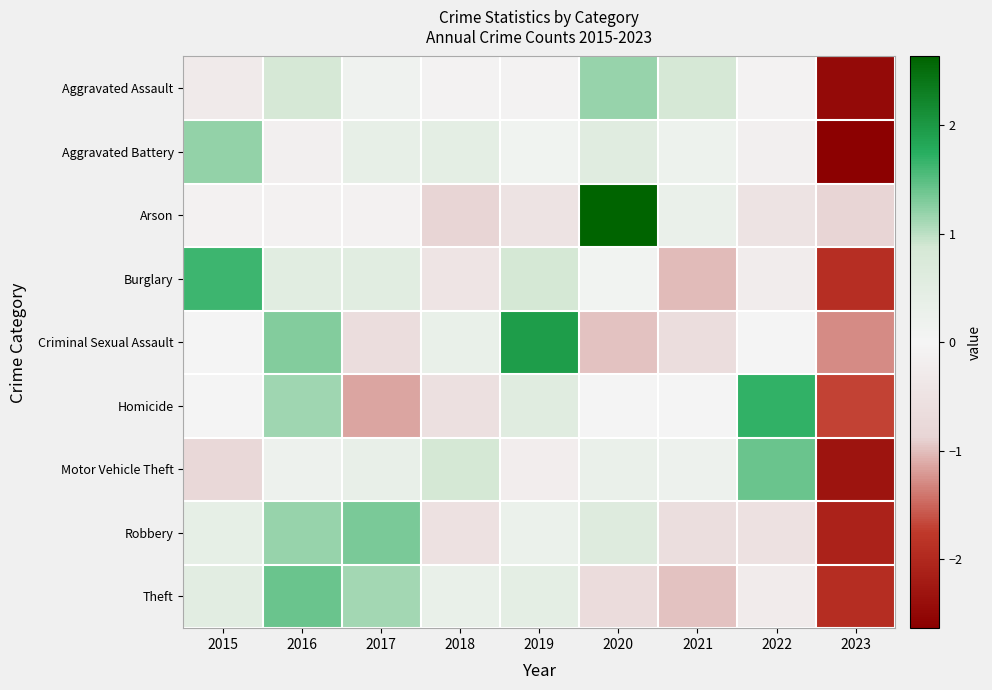

List the series in order of their peak value, highest first.

Arson, Criminal Sexual Assault, Homicide, Burglary, Theft, Motor Vehicle Theft, Robbery, Aggravated Battery, Aggravated Assault